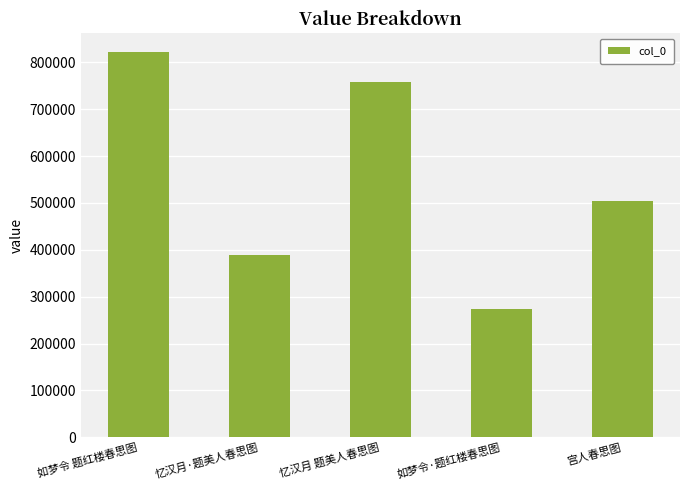

What is the difference between the maximum and minimum values?

547485